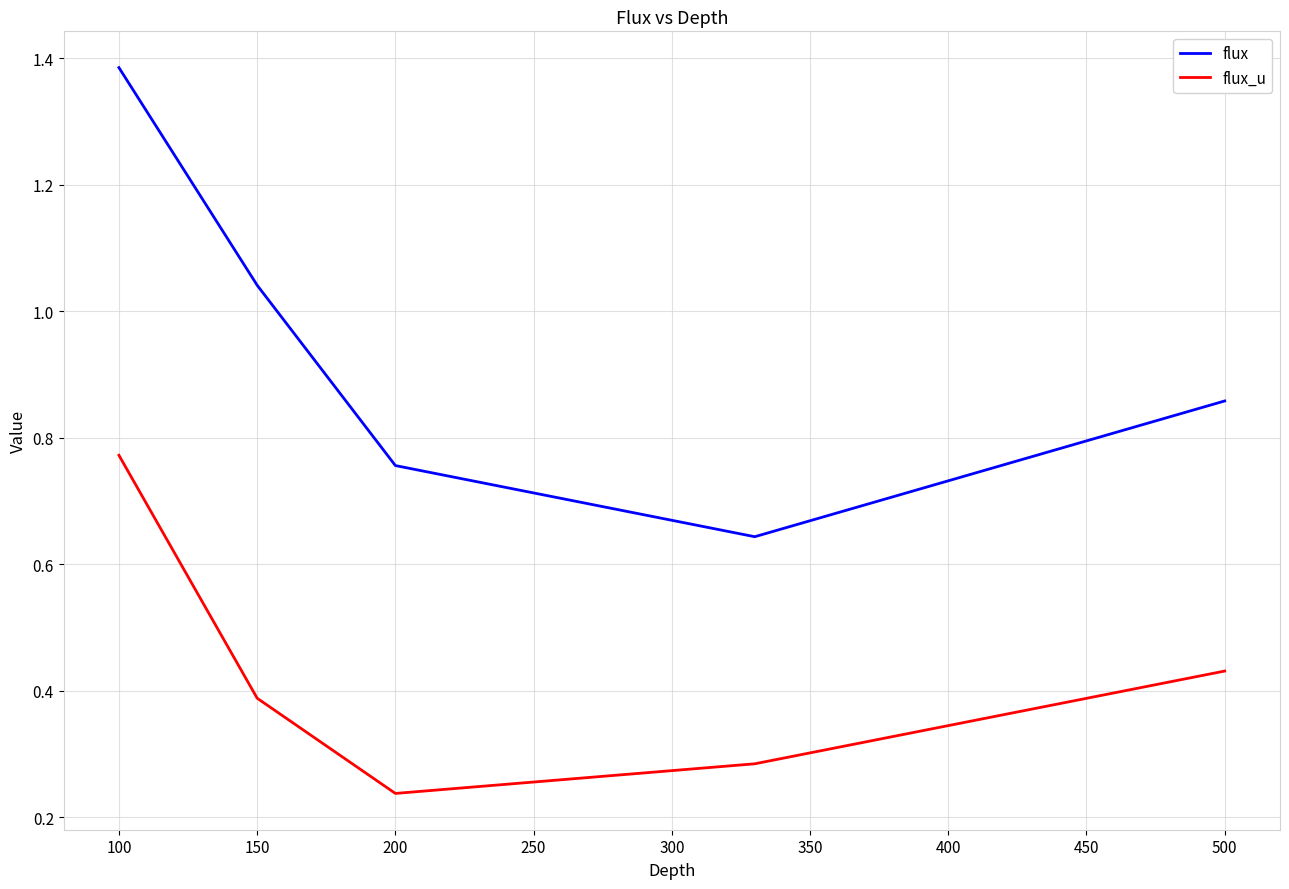

List the series in order of their peak value, highest first.

flux, flux_u